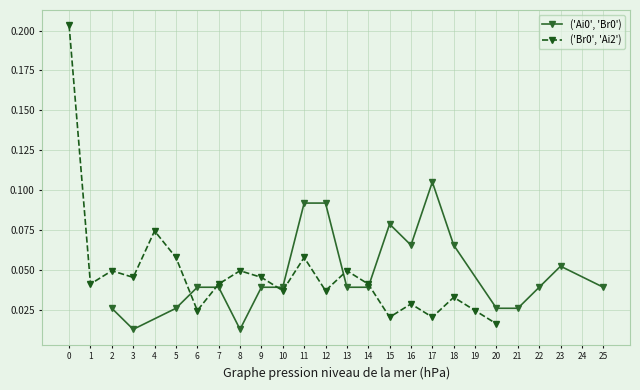

How many series are shown in this chart?

2